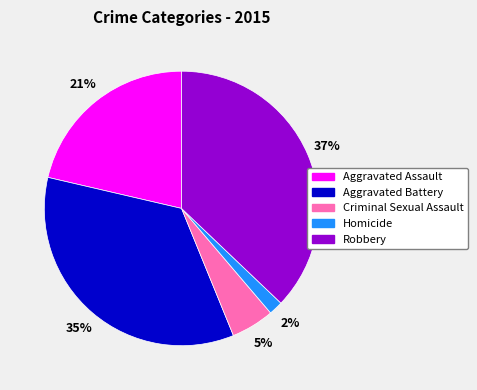

Which has a higher value, Robbery or Aggravated Assault?

Robbery